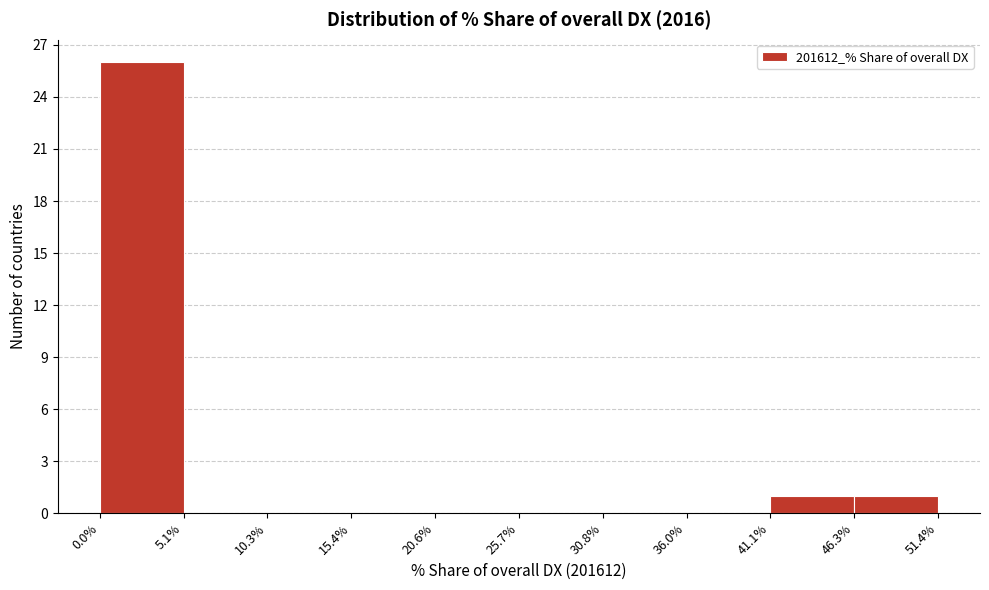

Over which range of the x-axis is the bar tallest?

0.0% to 5.1%